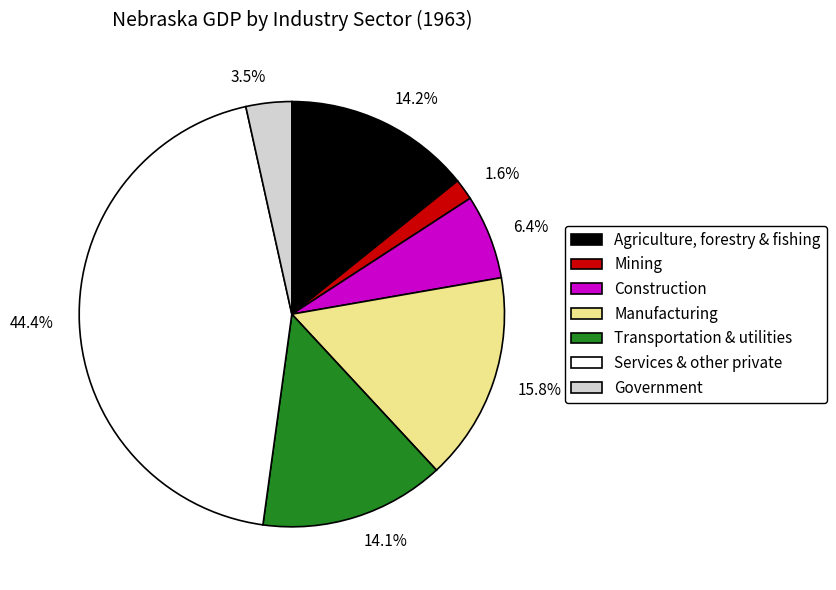

Combined, what portion of the pie is Construction and Government?

9.9%